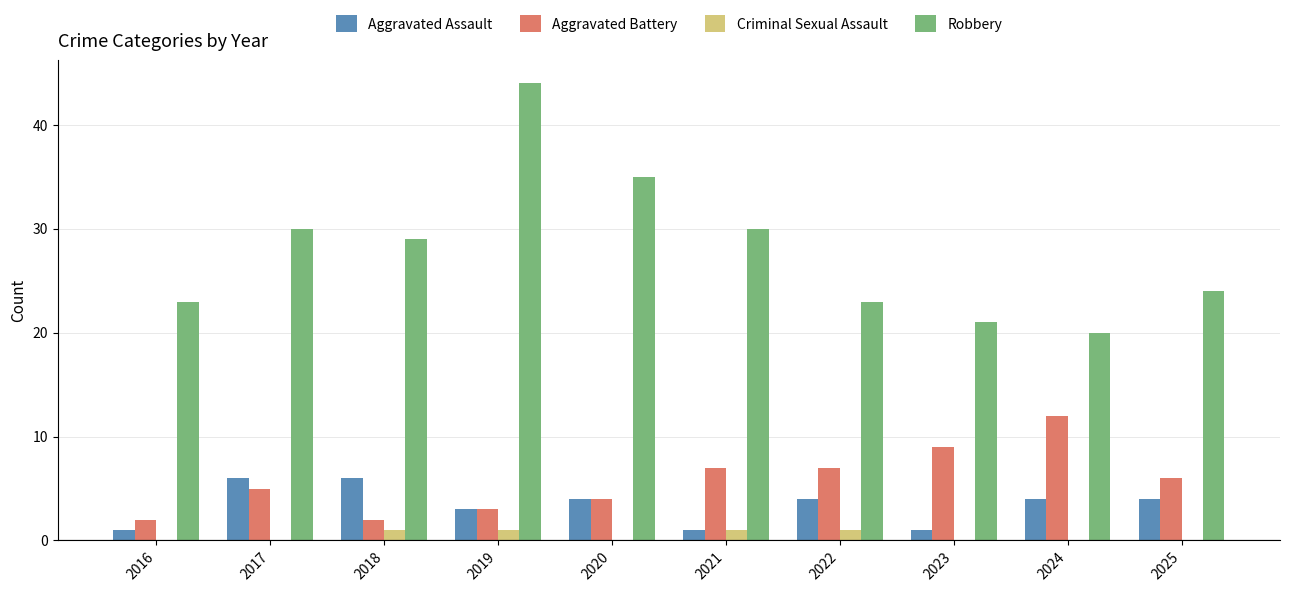

The value of Robbery at 2019 is 68. True or false?

False